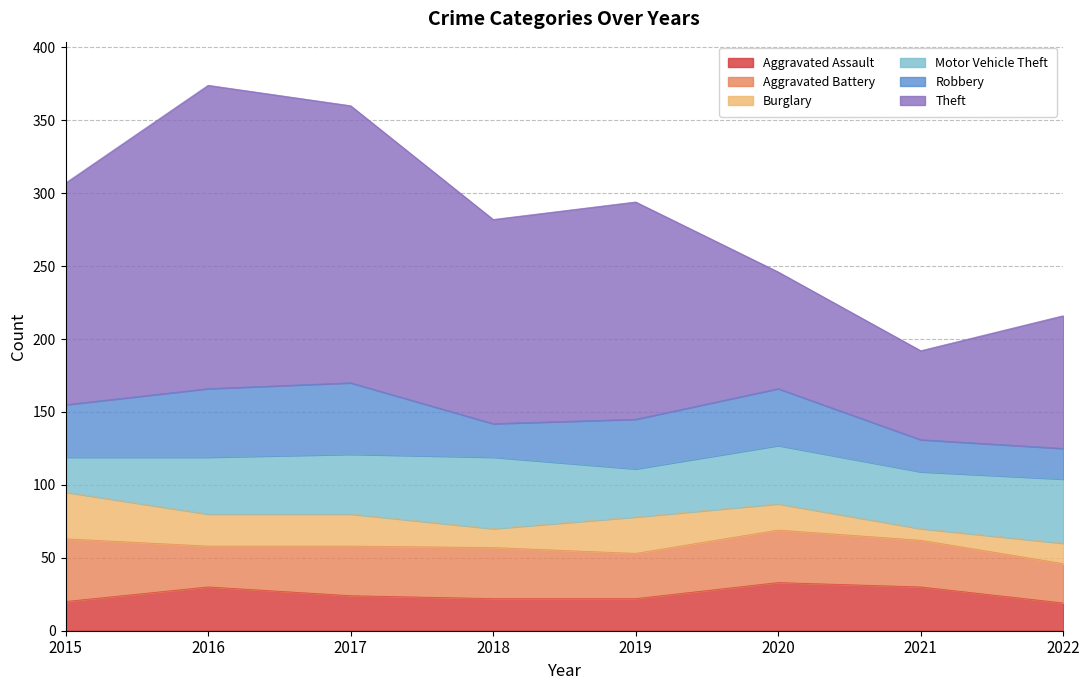

How many interior local valleys does the Aggravated Battery series have?

2